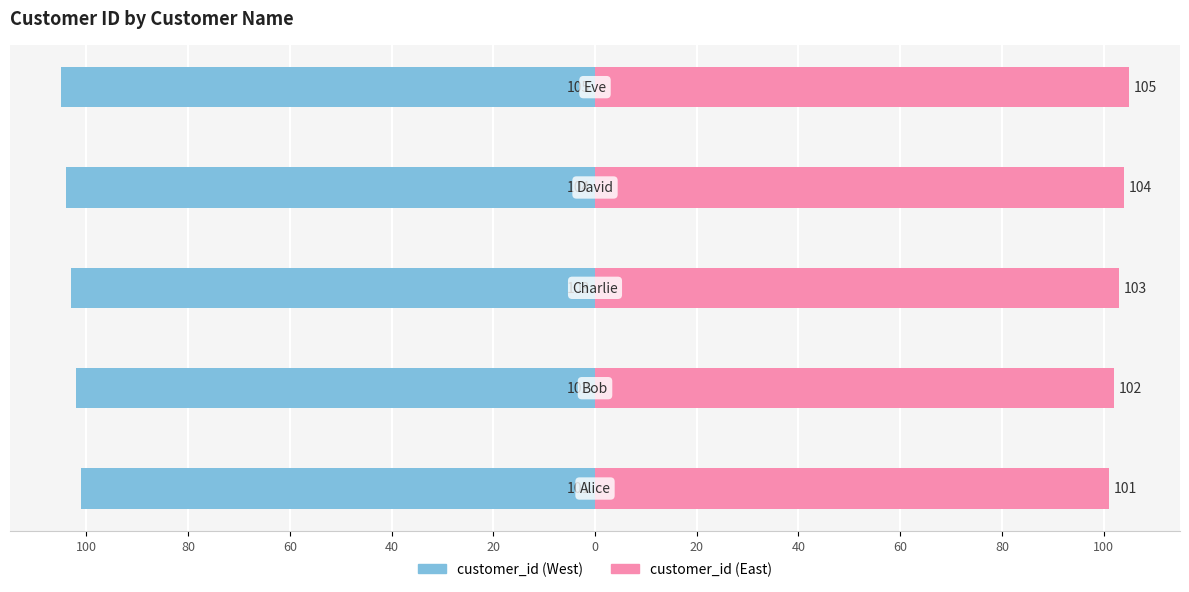

Reading left to right, transcribe all the data shown in this chart.

customer_id (left): -101	-102	-103	-104	-105
customer_id (right): 101	102	103	104	105